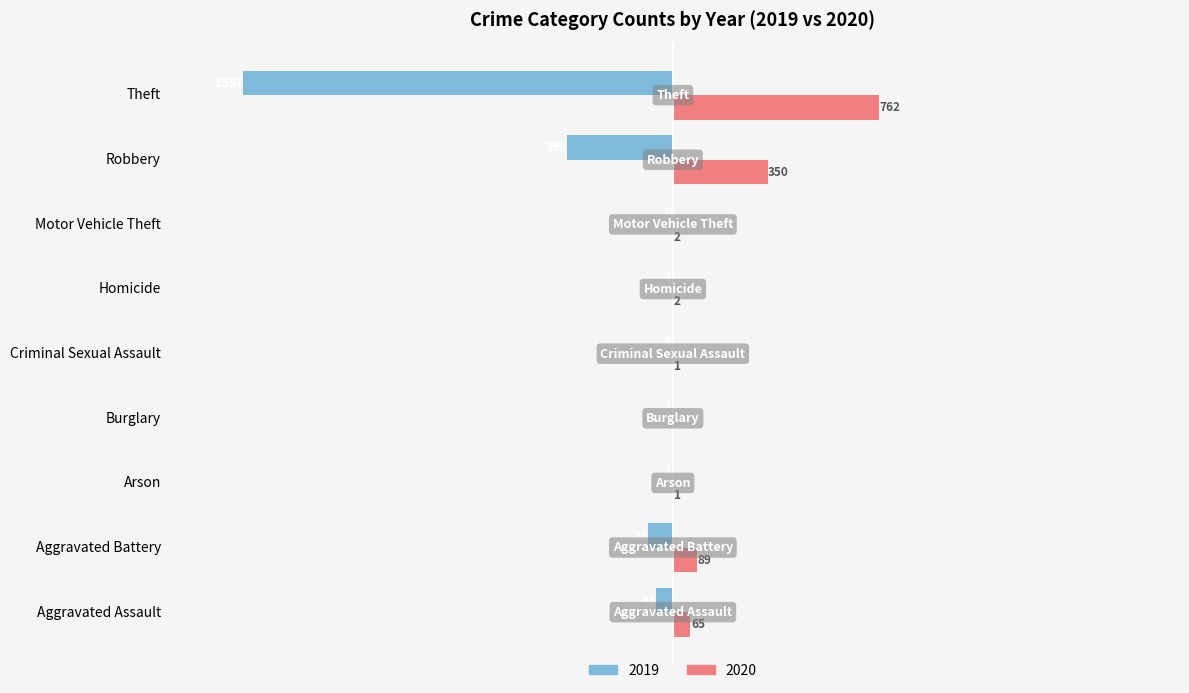

Which category has the highest value in the 2019 series?

Motor Vehicle Theft